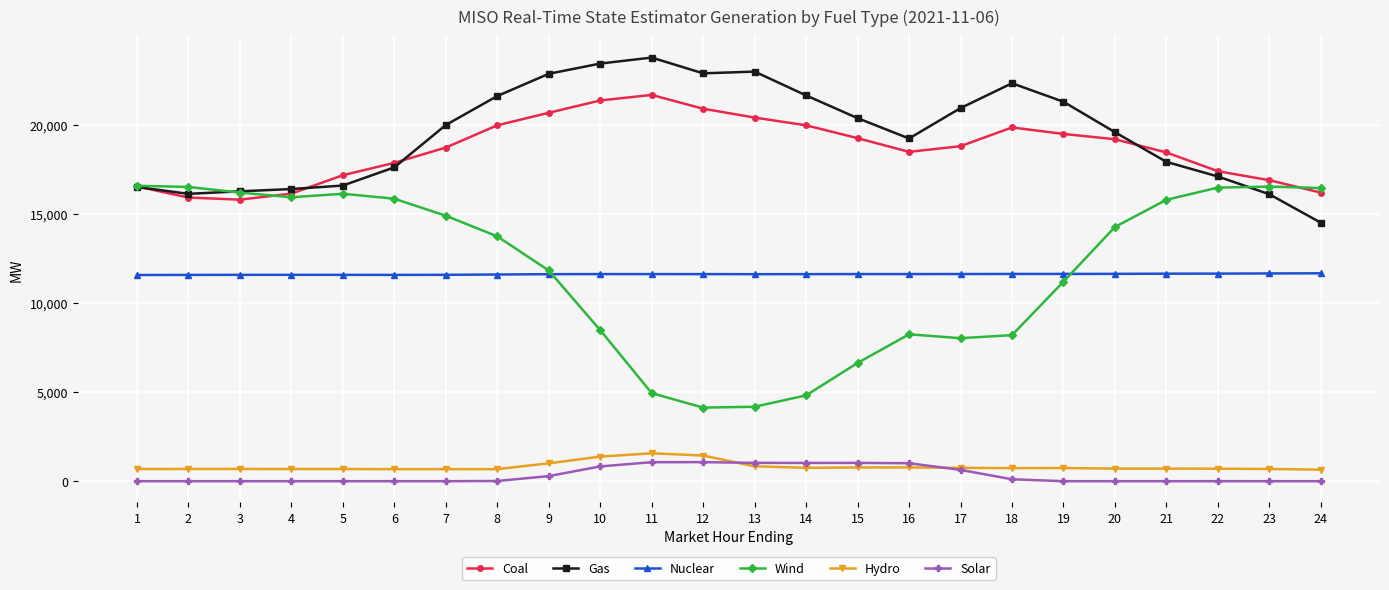

Which series changed the most between 17 and 22?

Wind